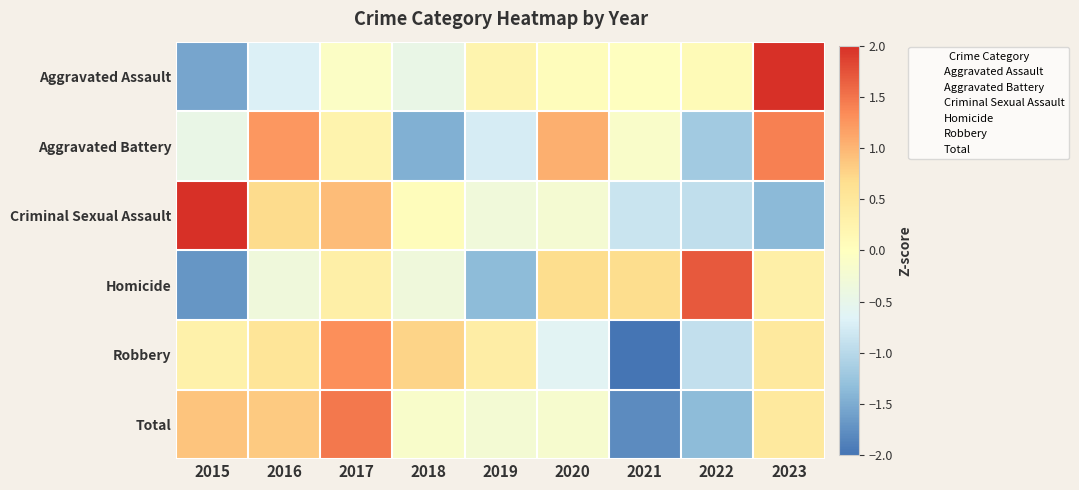

List the series in order of their peak value, highest first.

Aggravated Assault, Criminal Sexual Assault, Homicide, Total, Aggravated Battery, Robbery